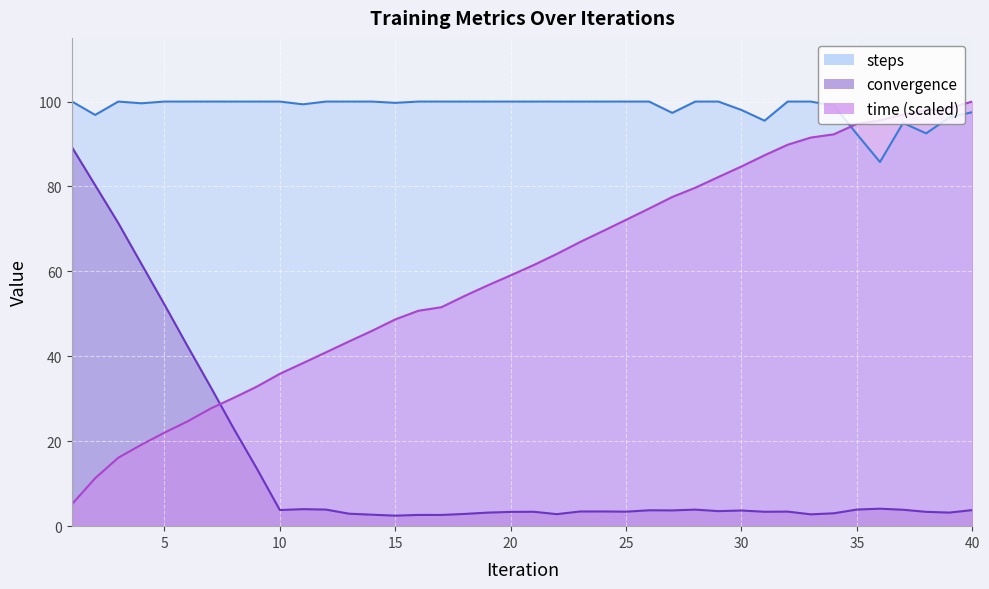

What is the difference between the second highest and second lowest values in the convergence series?

77.7